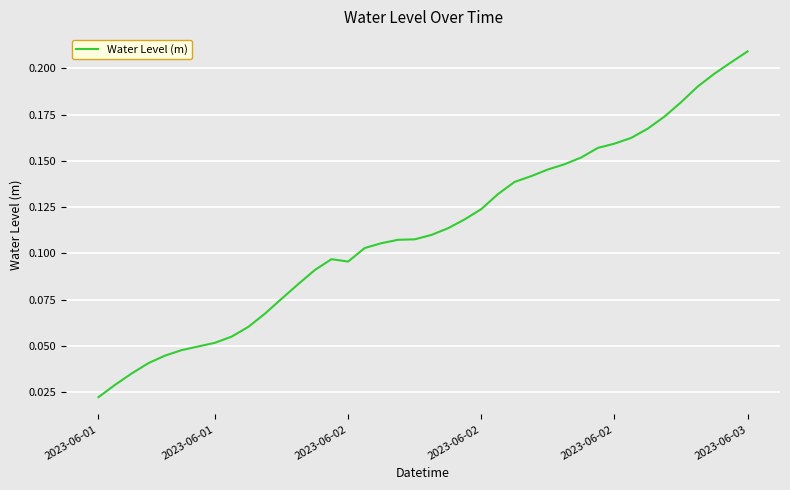

How many values are between 0 and 1?

40